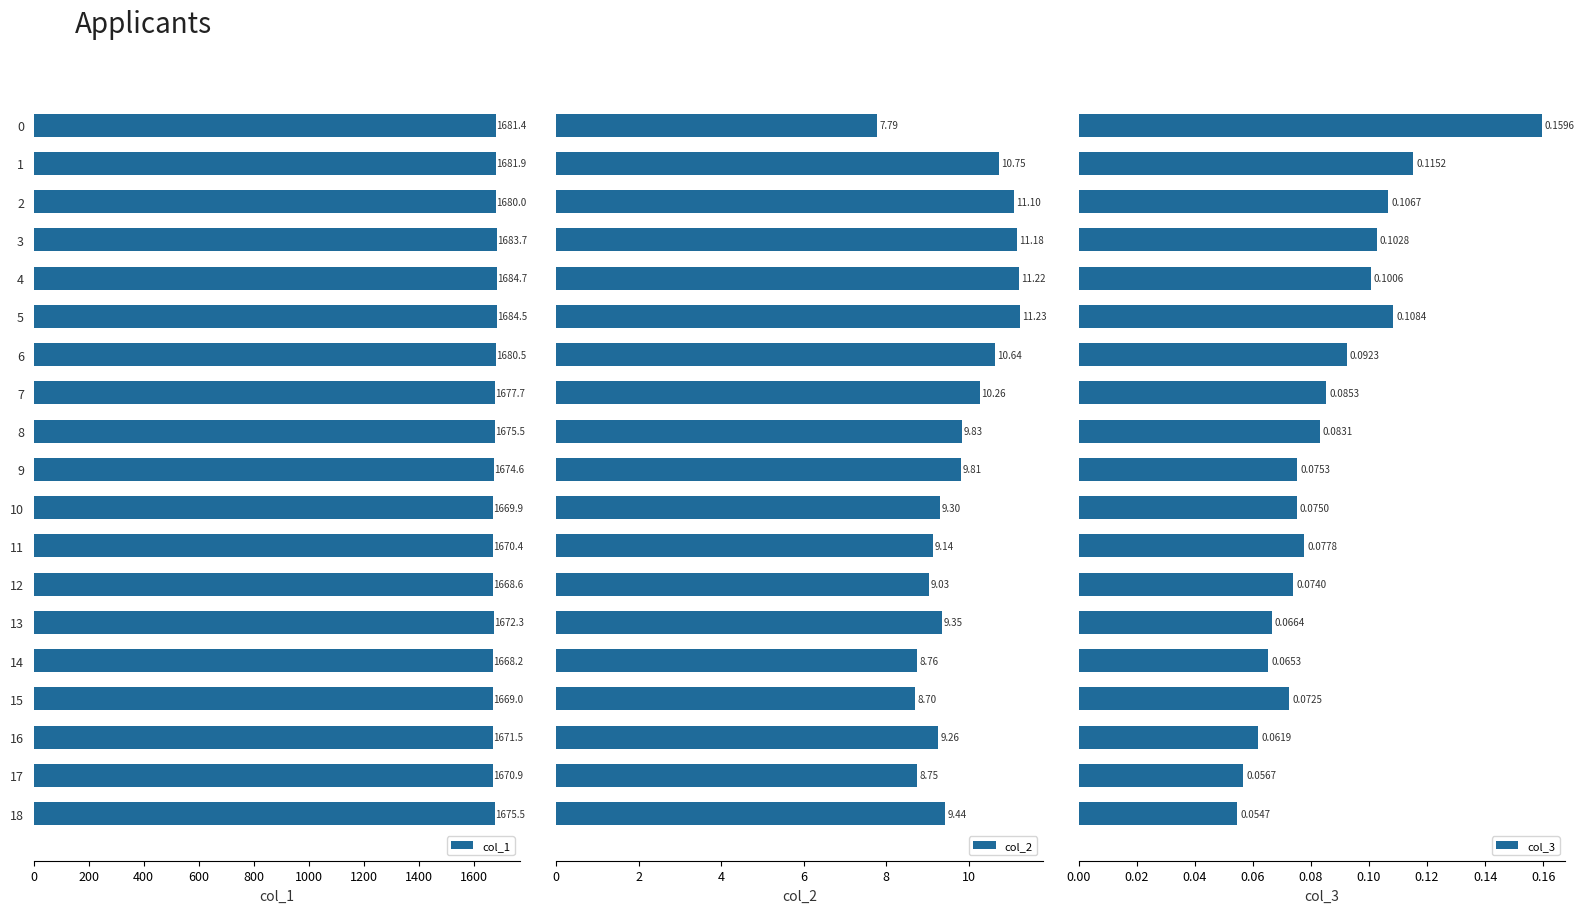

Which series changed the most between 10 and 12?

col_1